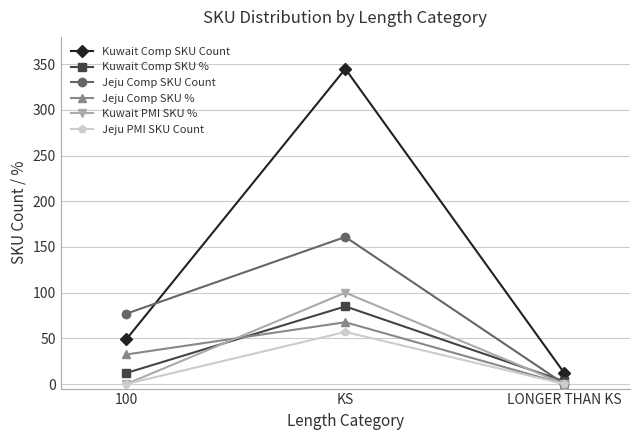

Reading right to left, list all the values displayed in this chart.

Kuwait Comp SKU Count: 12.0	345.0	49.0
Kuwait Comp SKU %: 3.0	85.0	12.1
Jeju Comp SKU Count: 0.0	161.0	77.0
Jeju Comp SKU %: 0.0	67.6	32.4
Kuwait PMI SKU %: 0.0	100.0	0.0
Jeju PMI SKU Count: 0.0	57.0	0.0